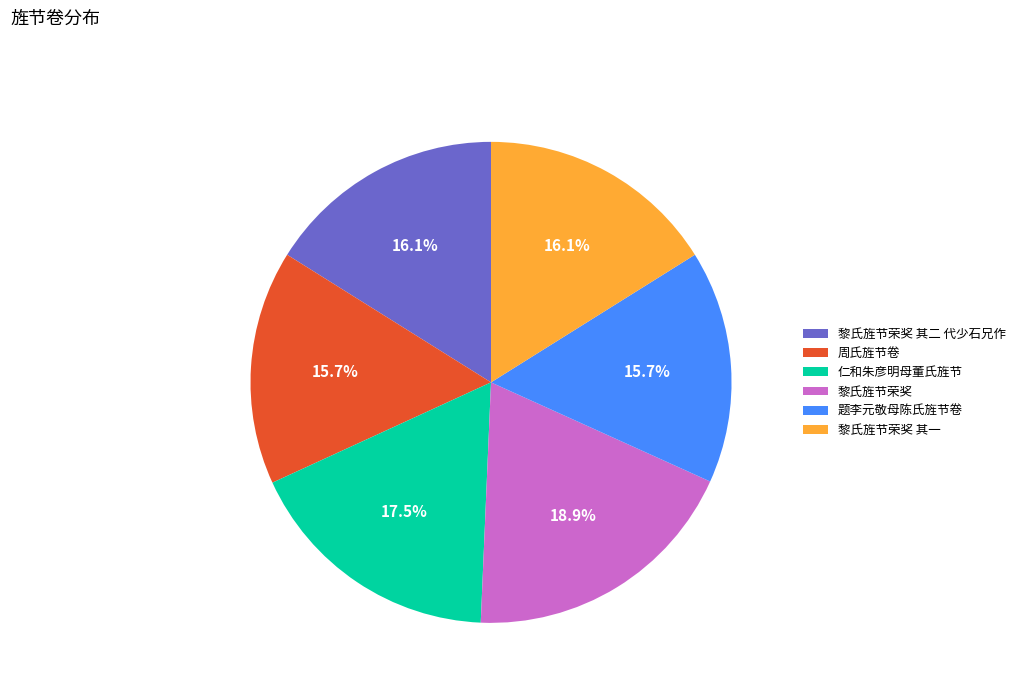

True or false: 周氏旌节卷 accounts for 7% of the total.

False